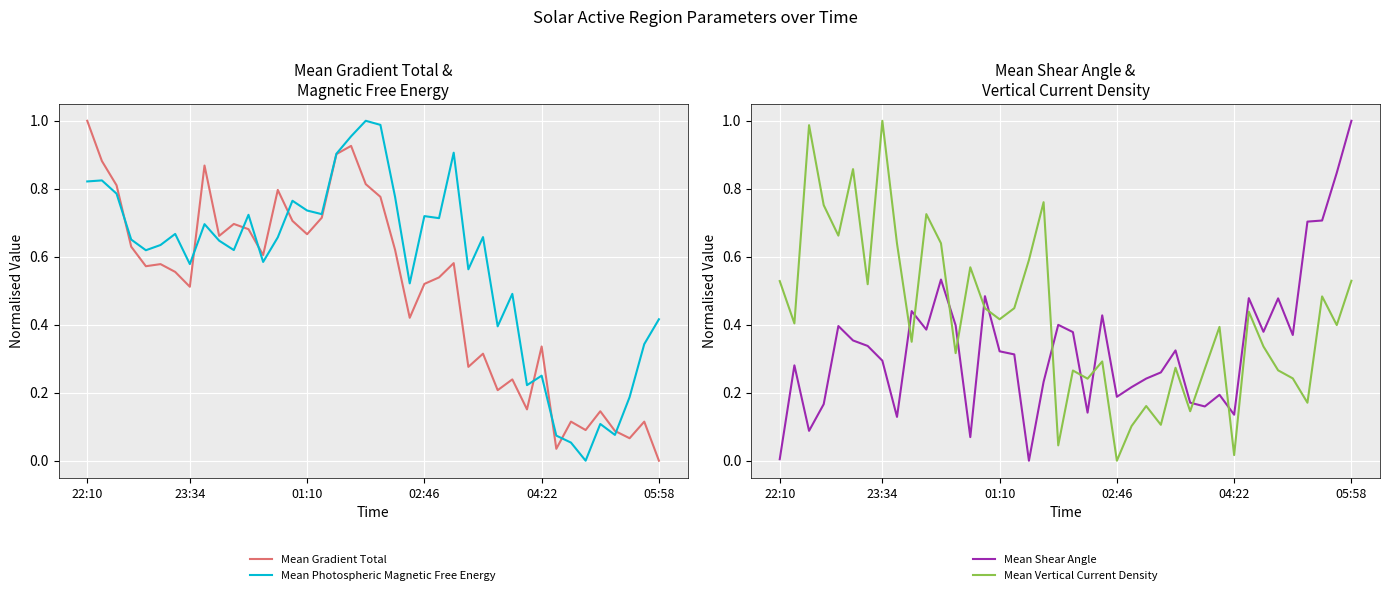

True or false: Mean Gradient Total has a value of 0.0 at 05:58.

True